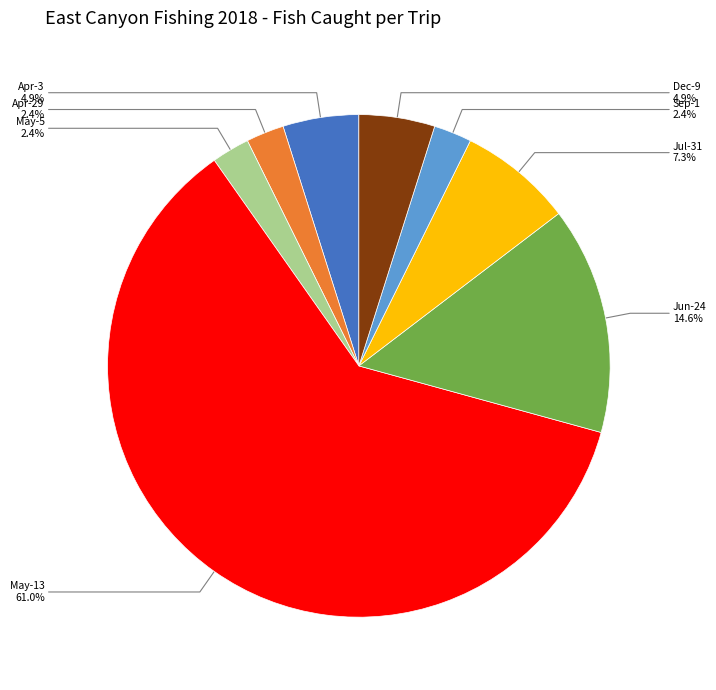

Is there a majority slice in this chart?

Yes